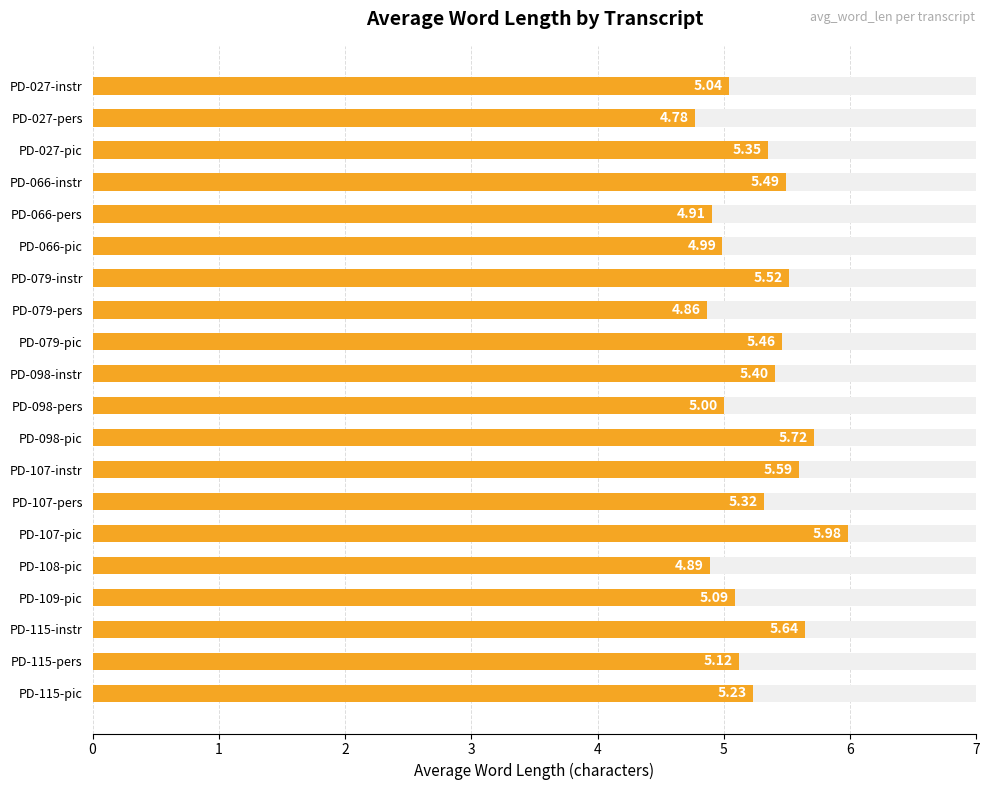

How many data points are less than 5?

5